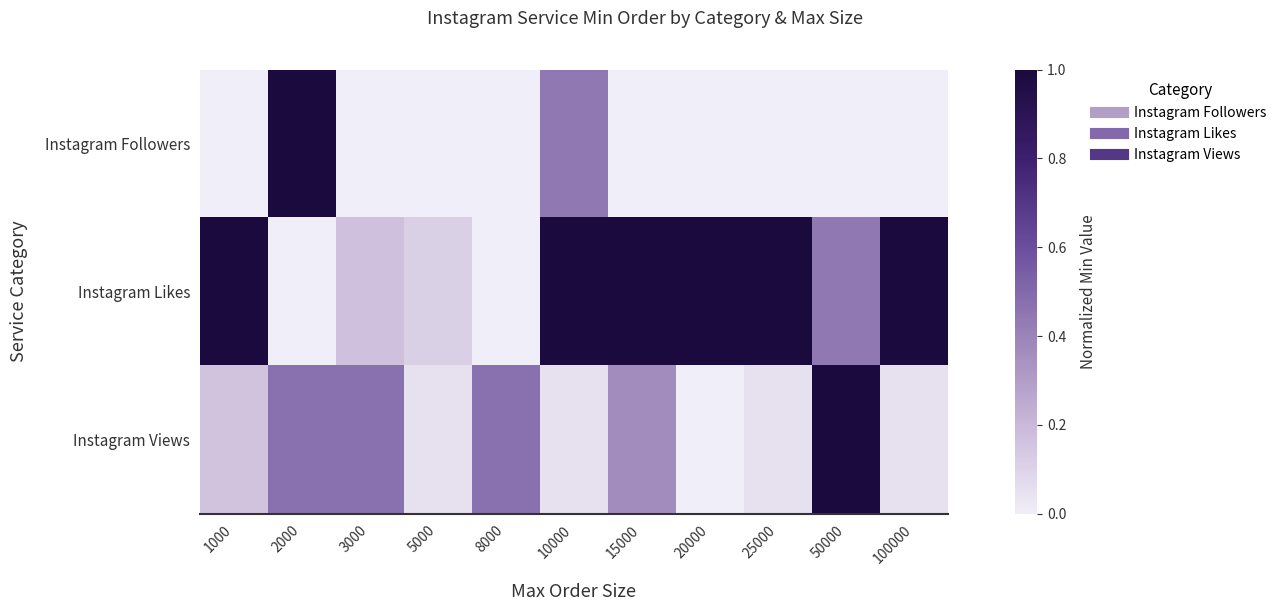

Count the number of categories in the chart.

11